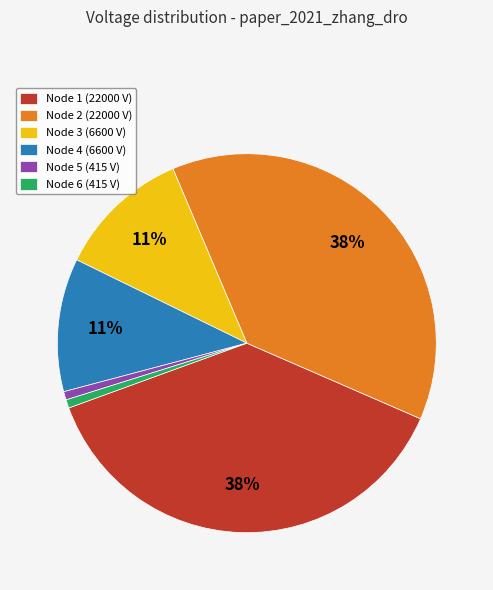

Is it true that Node 2 is 38% of the pie?

True